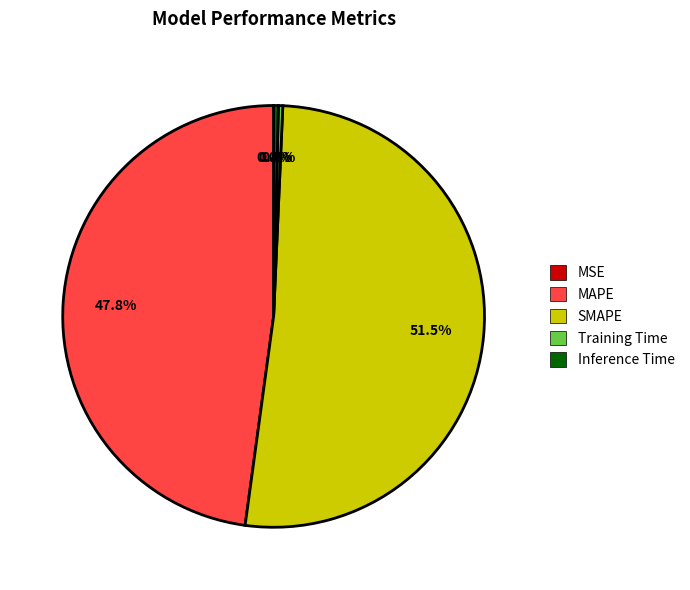

What is the largest slice in the pie chart?

SMAPE